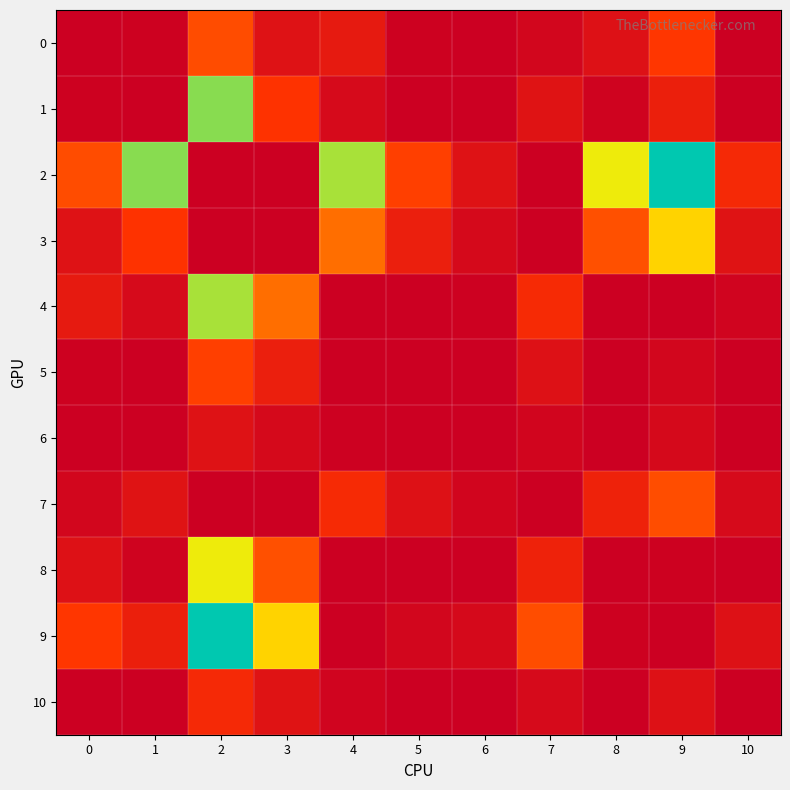

Between 8 and 9, which is larger?

9